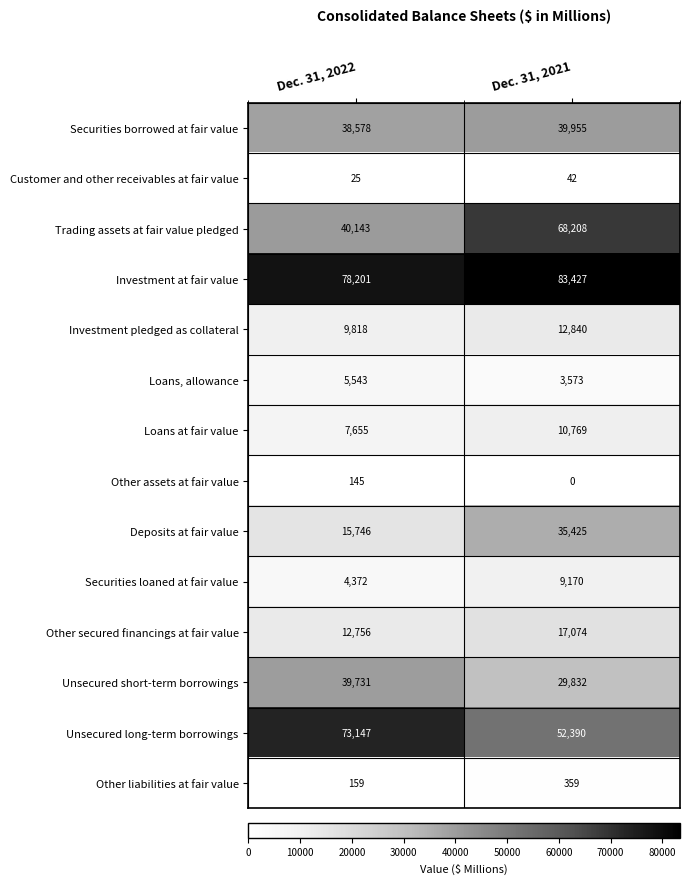

Which series has the widest spread of values?

Trading assets at fair value pledged